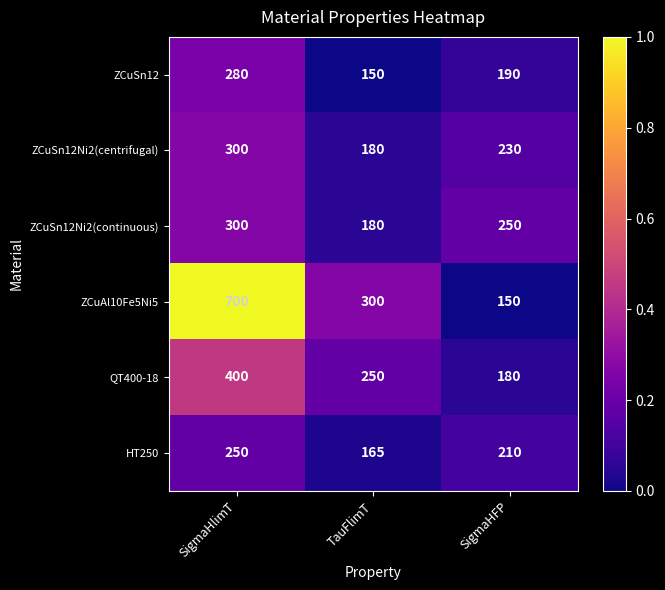

Reading right to left, what are all the values shown in this chart?

ZCuSn12: 190	150	280
ZCuSn12Ni2(centrifugal): 230	180	300
ZCuSn12Ni2(continuous): 250	180	300
ZCuAl10Fe5Ni5: 150	300	700
QT400-18: 180	250	400
HT250: 210	165	250